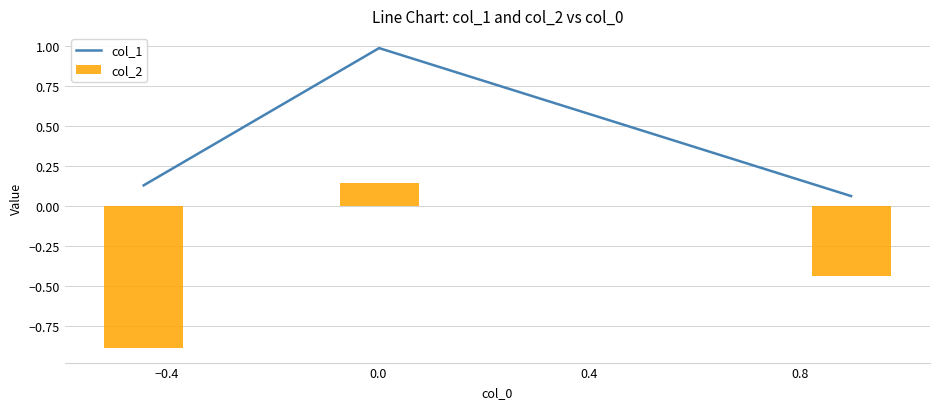

How many data points does each series have?

3